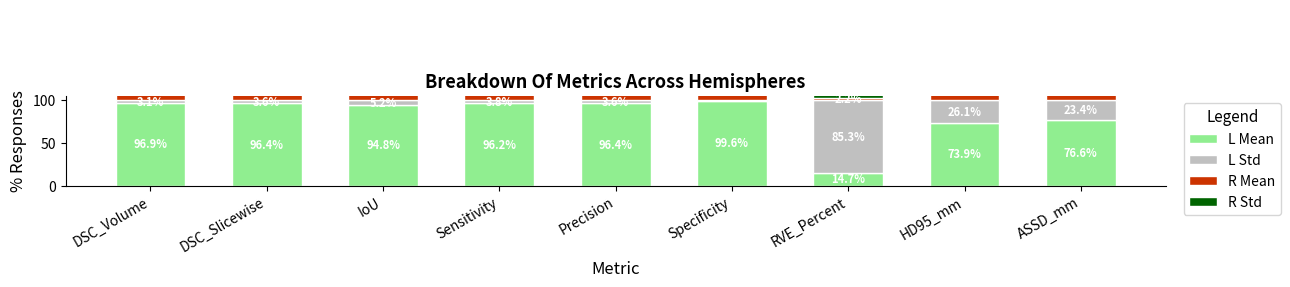

How many bars are there in total?

36